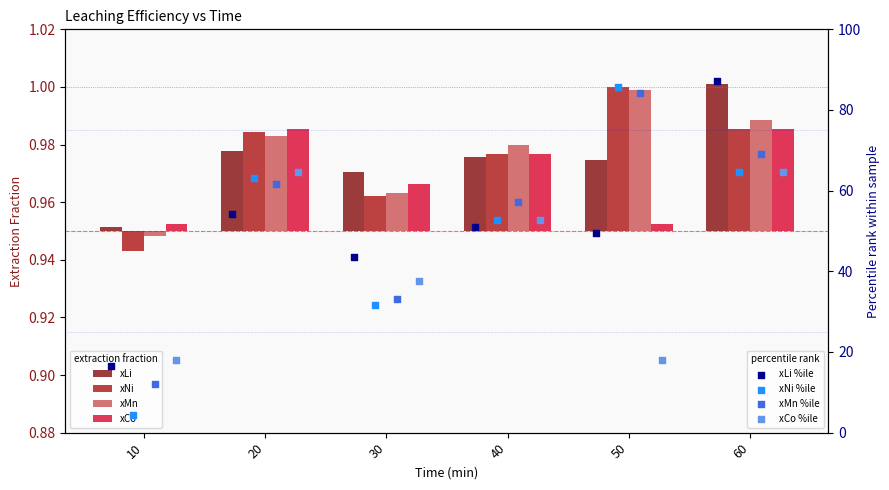

What are all the series names shown in the legend?

xLi, xNi, xMn, xCo